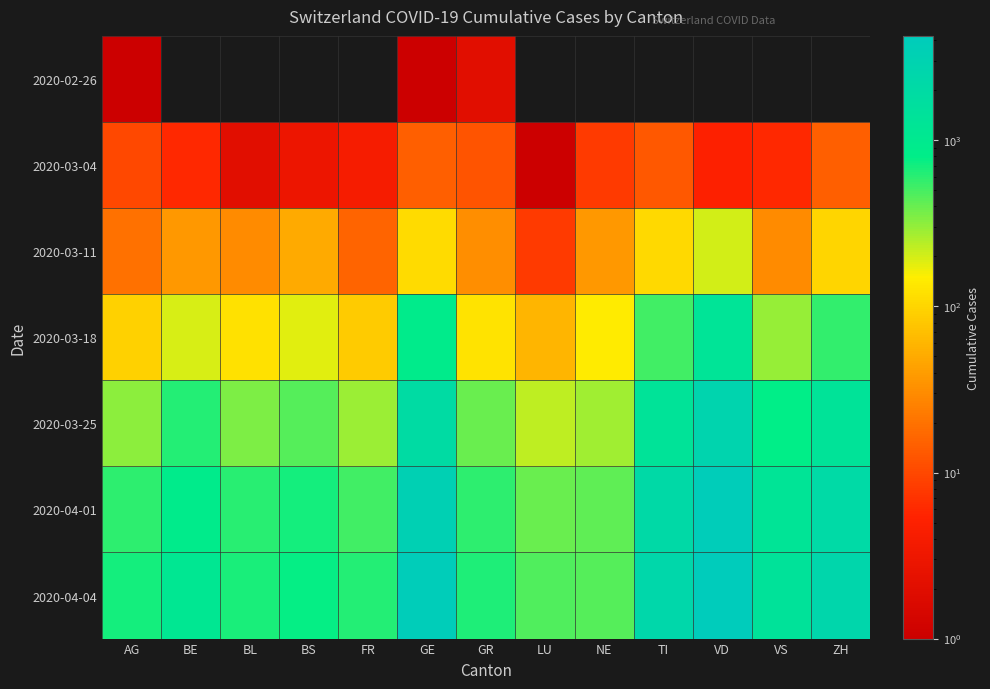

Rank the series at GR from lowest to highest value.

2020-02-26, 2020-03-04, 2020-03-11, 2020-03-18, 2020-03-25, 2020-04-01, 2020-04-04